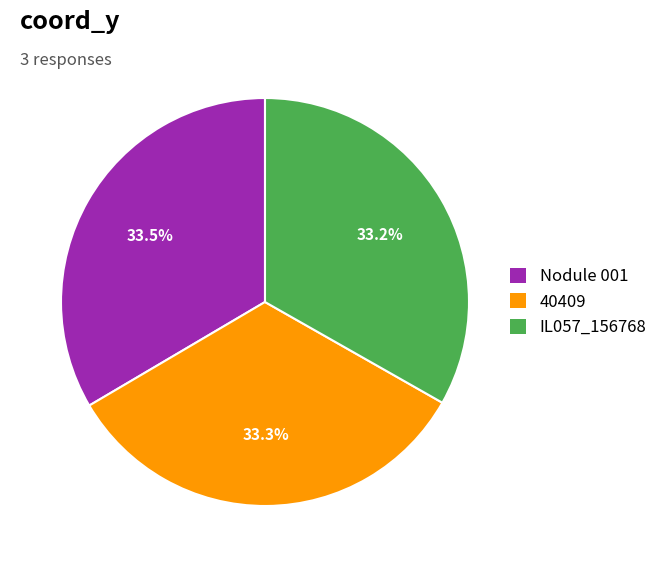

To the nearest percent, what percentage of the pie is IL057_156768?

33%